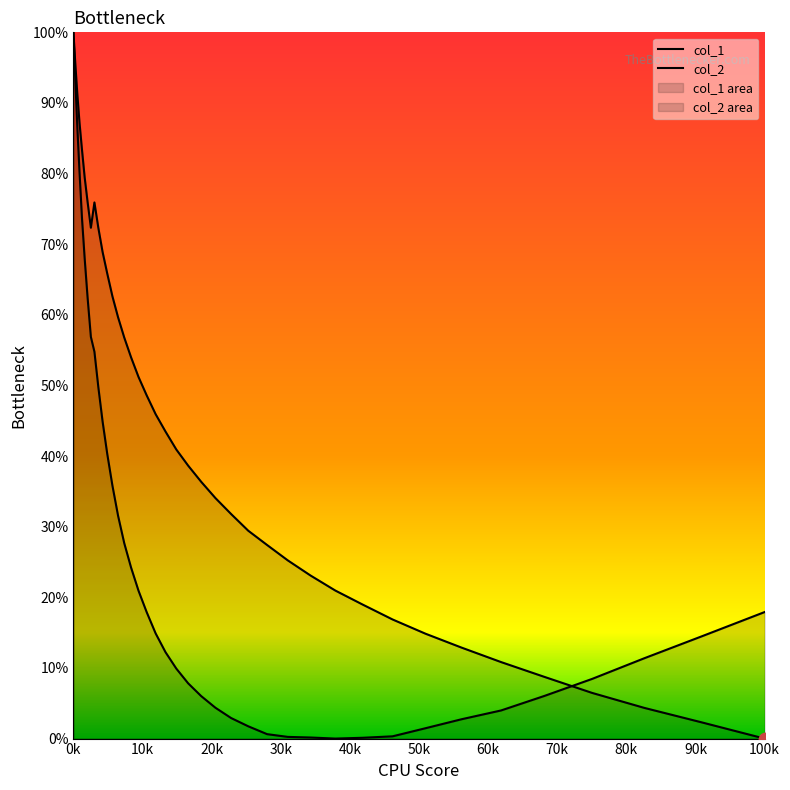

At how many categories does at least one series exceed 0?

40